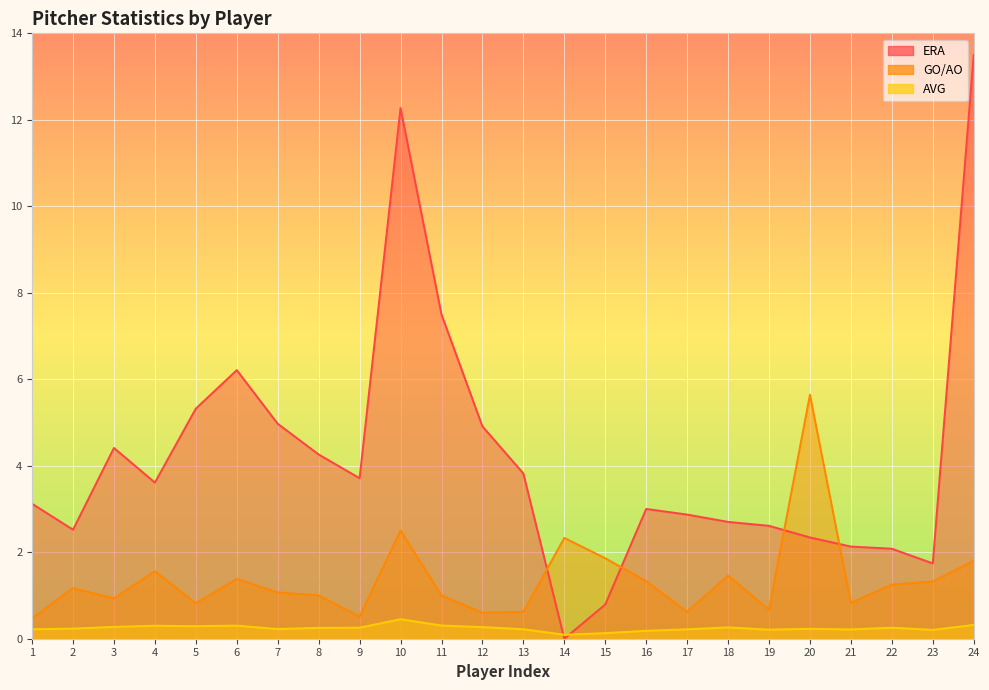

What is the spread (max minus min) of values at 16?

2.8